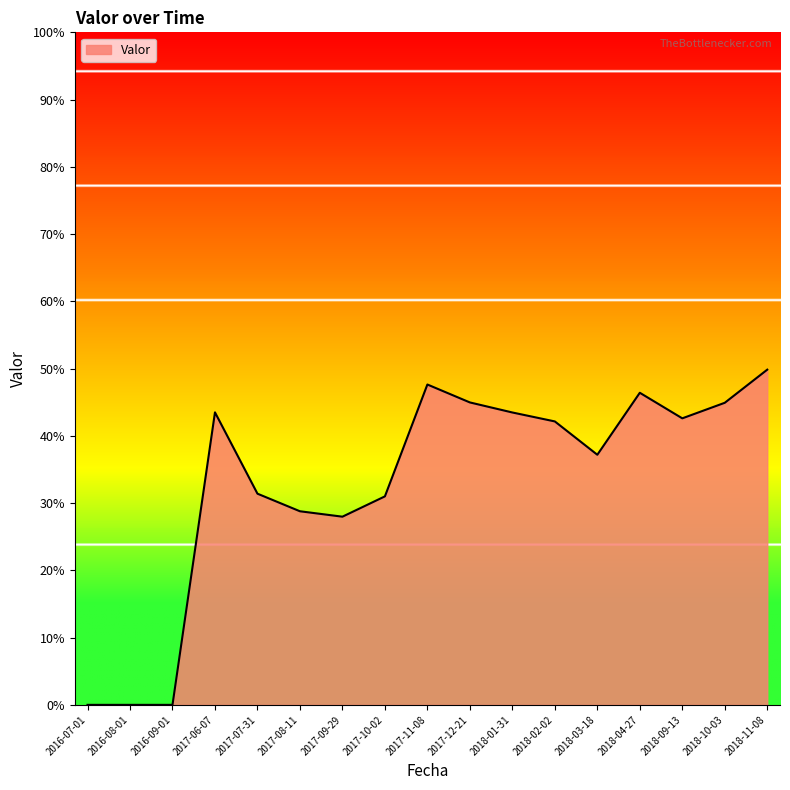

Does the chart have visible grid lines?

No